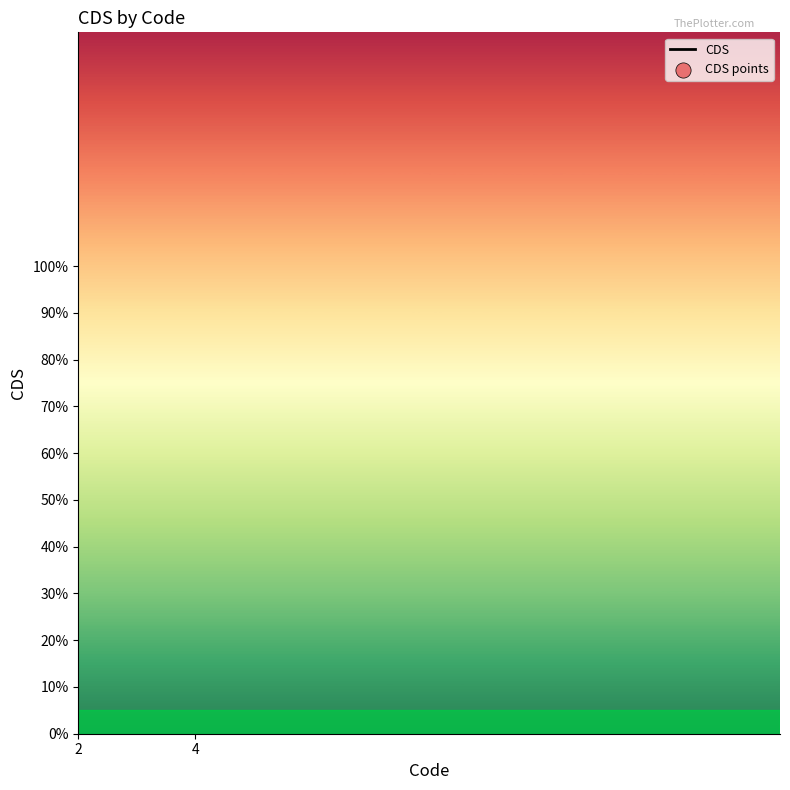

At which category is the sum across all series the highest?

4